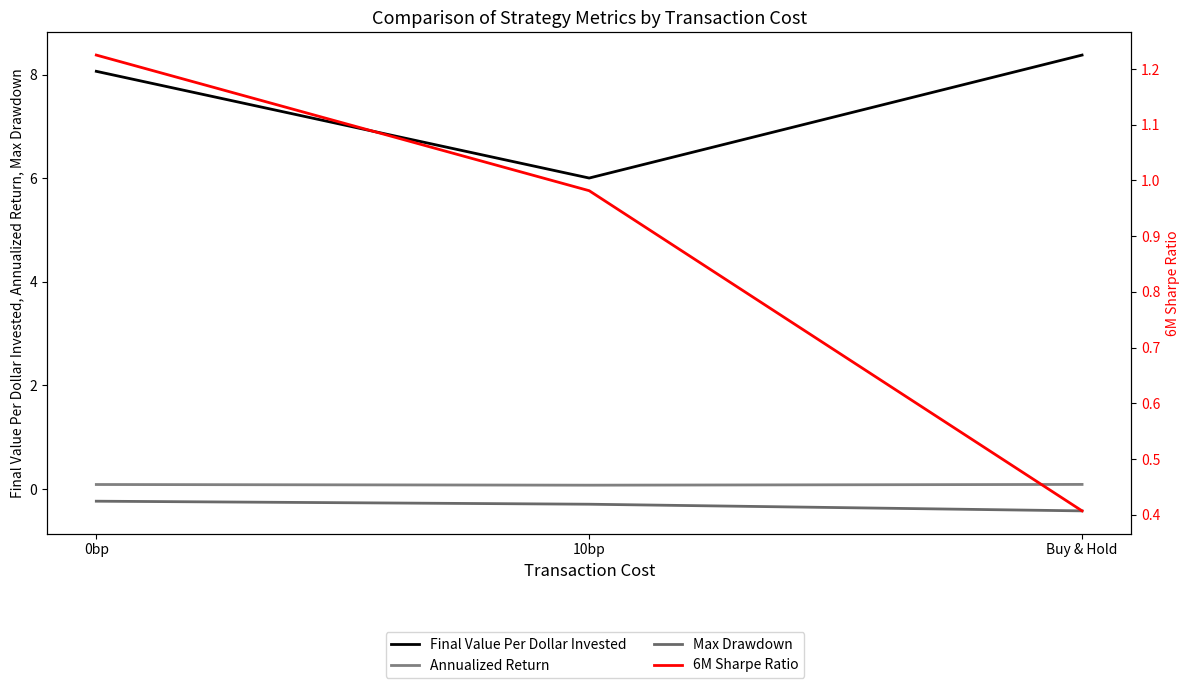

Rank the series by their maximum value, from lowest to highest.

Max Drawdown, Annualized Return, 6M Sharpe Ratio, Final Value Per Dollar Invested